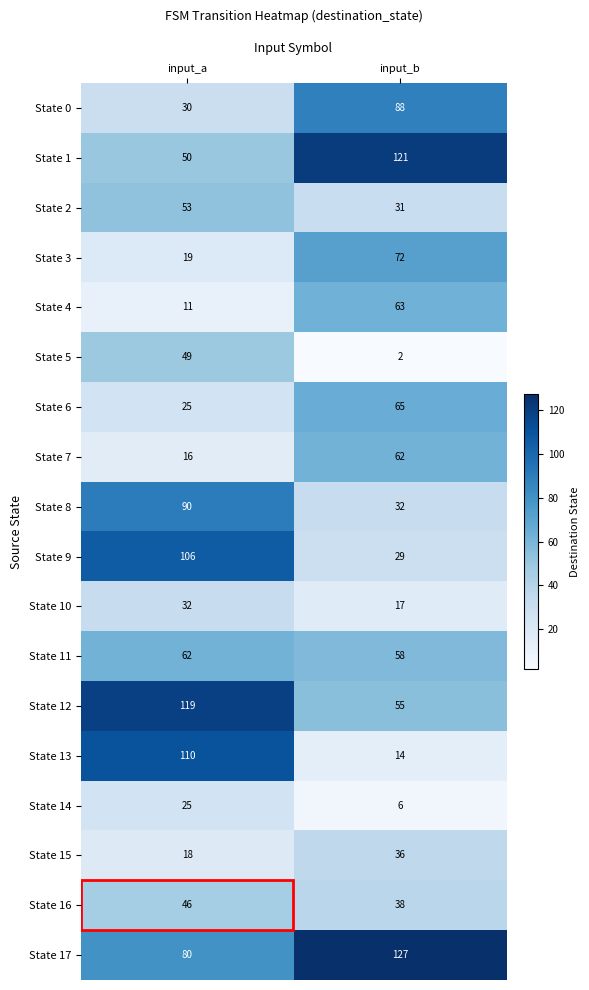

Is it true that State 0 equals 41 at input_b?

False